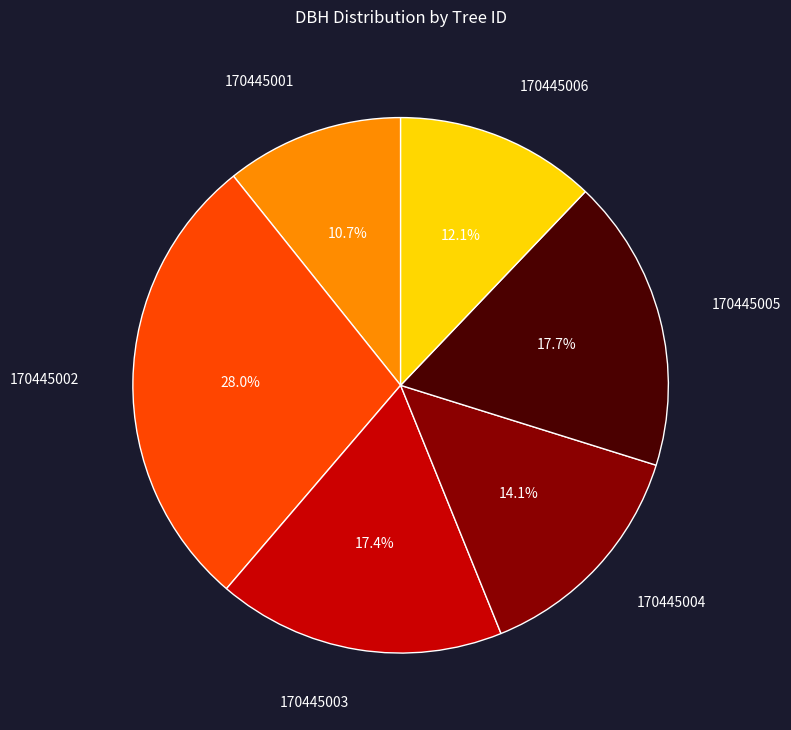

How many slices are in this pie chart?

6